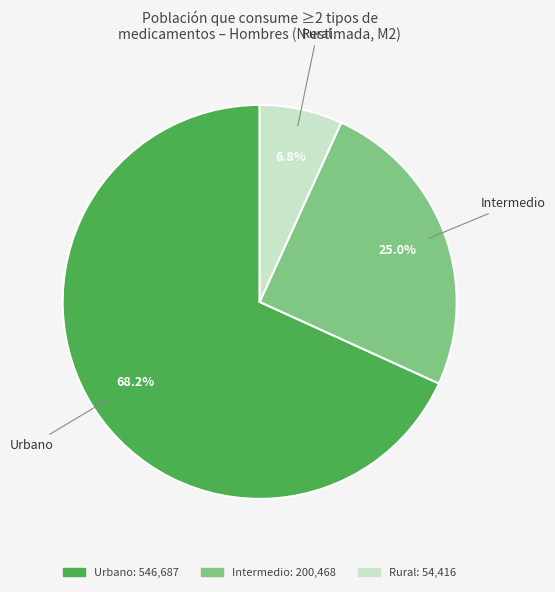

Approximately how many times larger is the value at Rural compared to Urbano?

0.1